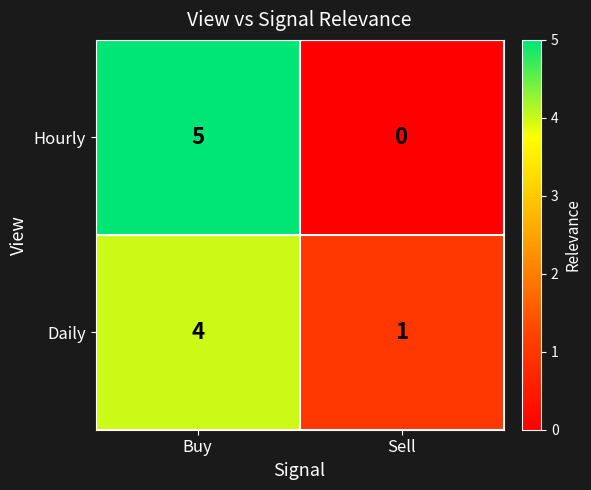

What is the difference between the Hourly values at Sell and Buy?

5